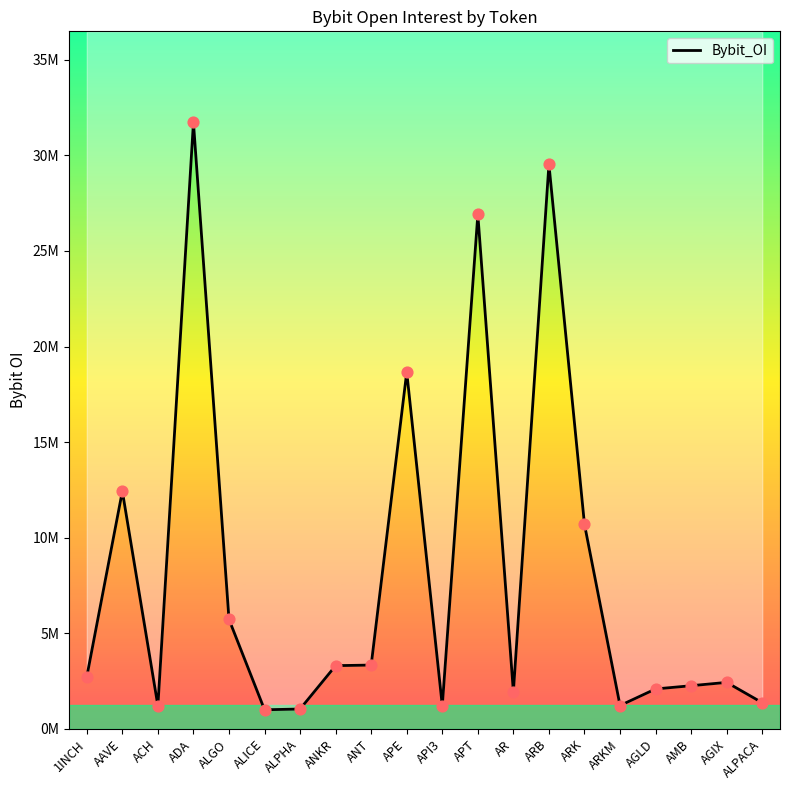

What is the ratio of the value at ANKR to the value at AGLD?

1.6